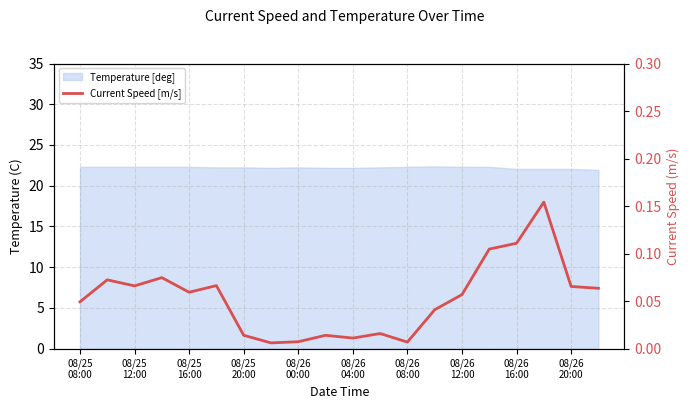

Reading left to right, list all the values displayed in this chart.

0.0	0.1	0.1	0.1	0.1	0.1	0.0	0.0	0.0	0.0	0.0	0.0	0.0	0.0	0.1	0.1	0.1	0.2	0.1	0.1